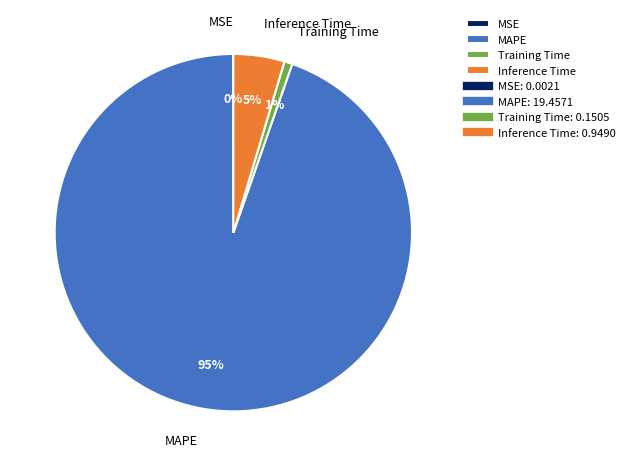

The Training Time slice represents 12% of the pie. True or false?

False